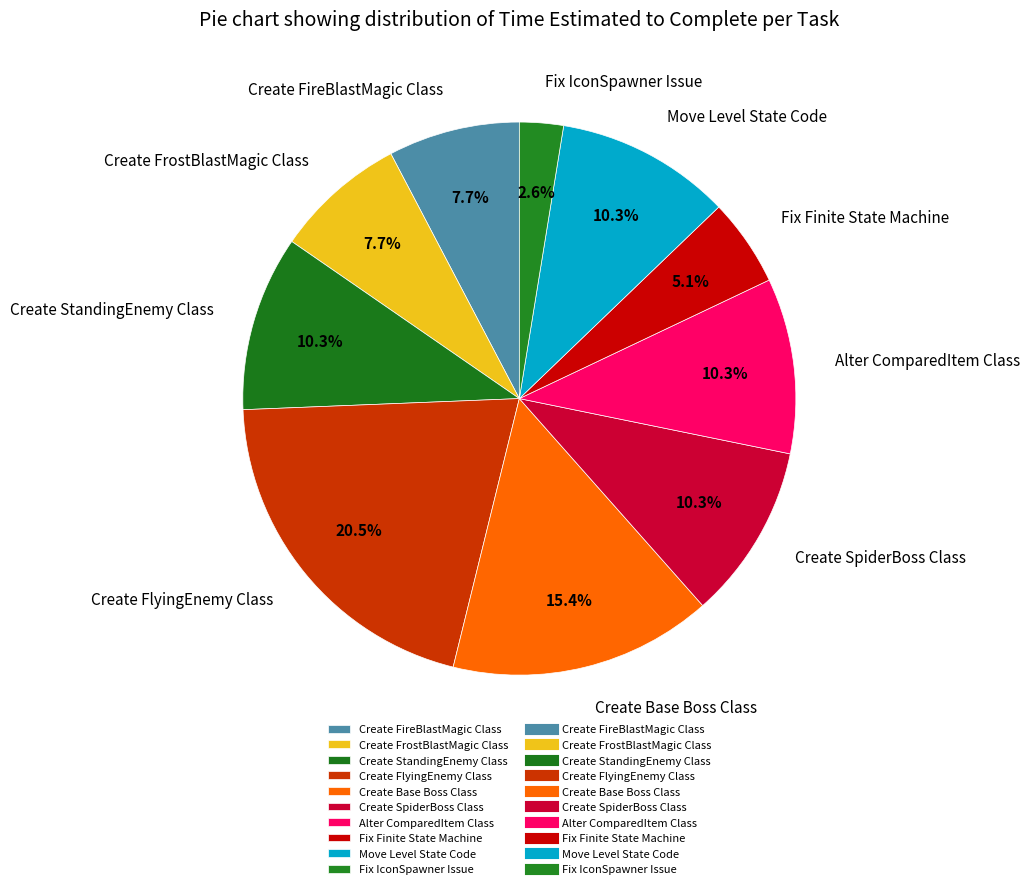

Which slice is the largest?

Create FlyingEnemy Class